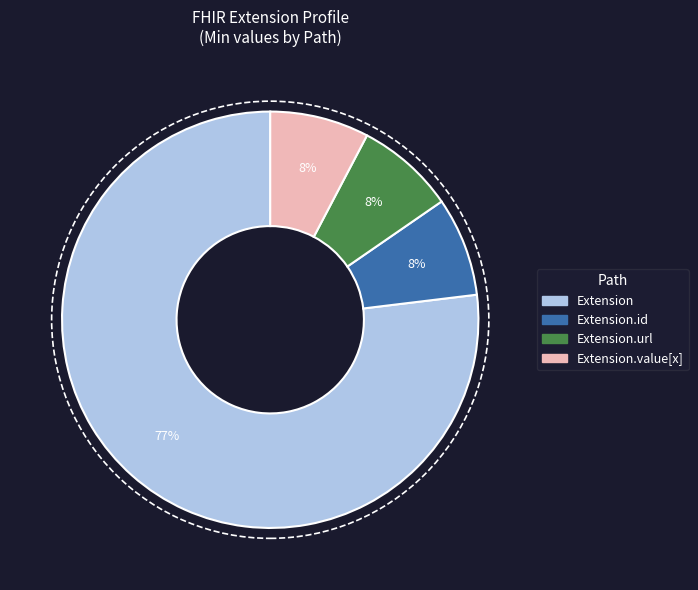

To the nearest percent, what is the average slice percentage?

25%